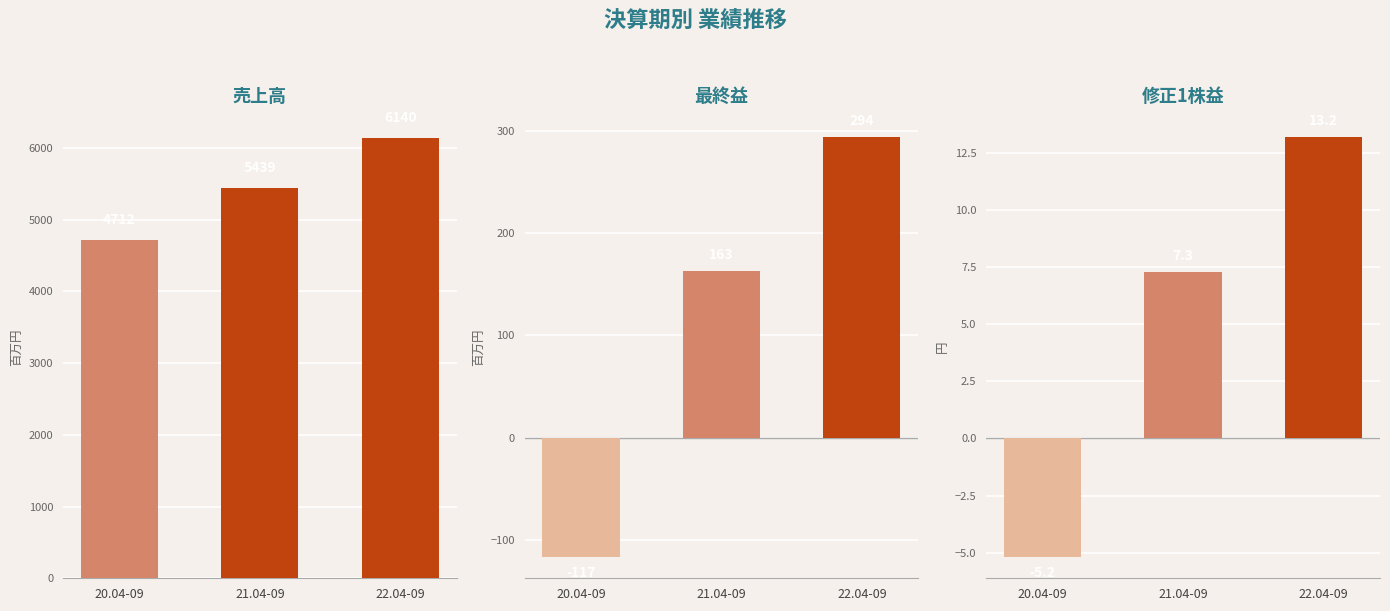

What is the total value across all series at 22.04-09?

6447.2